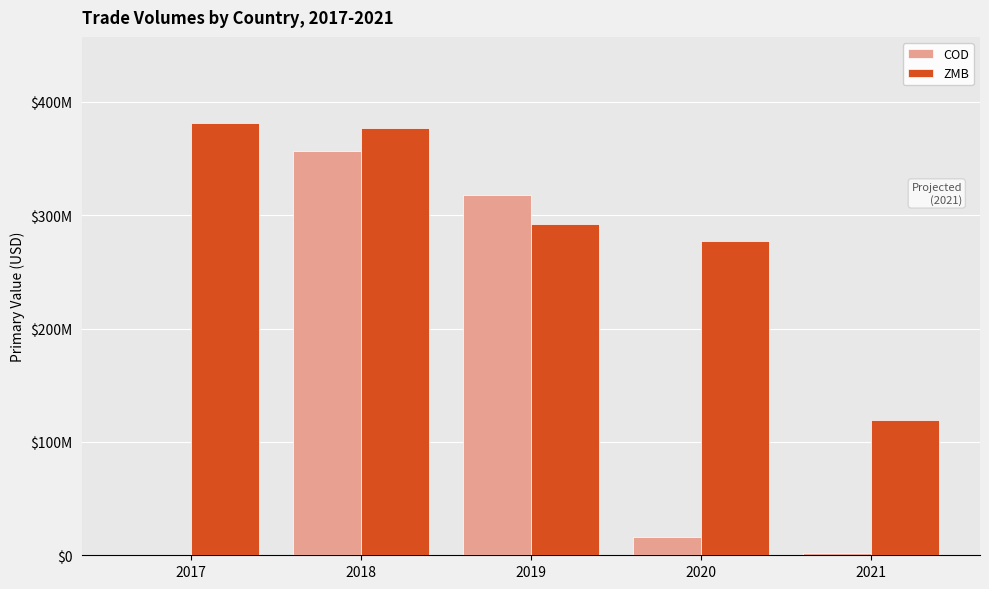

Which series has the largest total across all categories?

ZMB